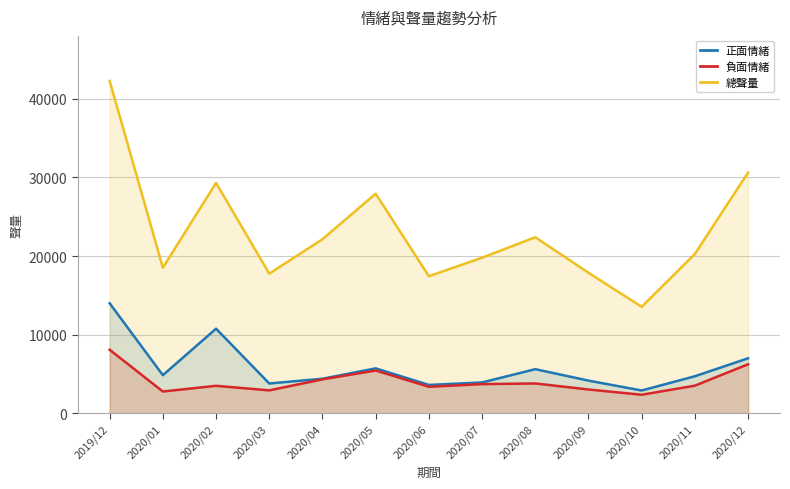

True or false: 總聲量 and 正面情緒 intersect in this chart.

False